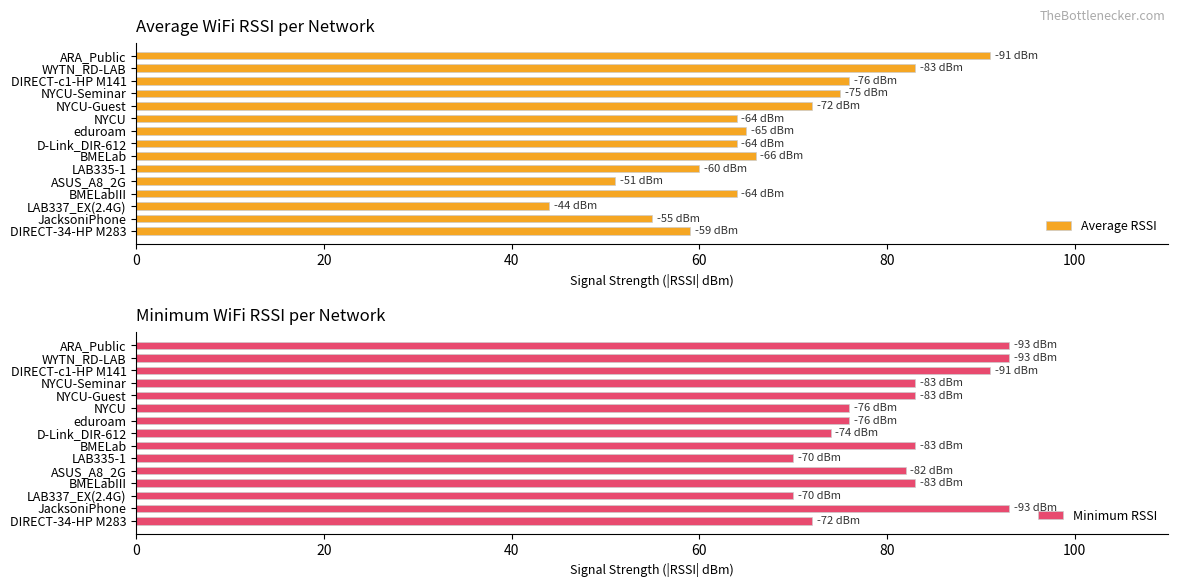

What is the value of the Minimum RSSI bar at the 10th from the left?

76